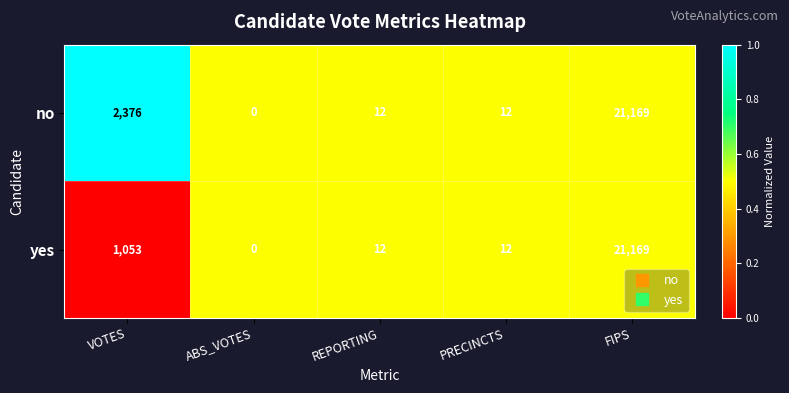

Which series has the largest total across all categories?

no